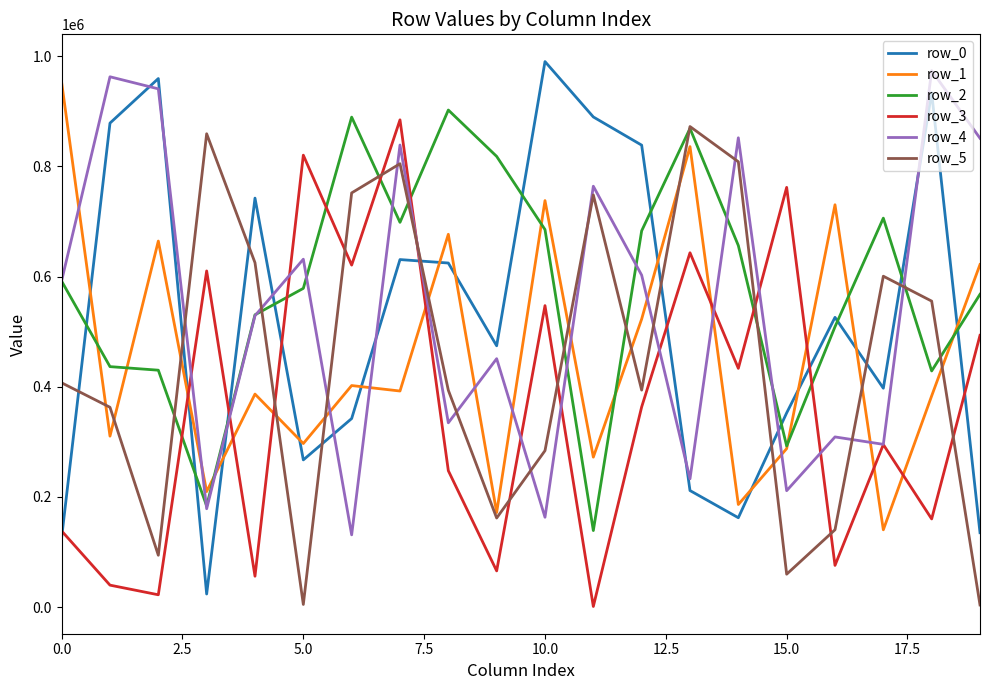

How many series are shown in this chart?

6